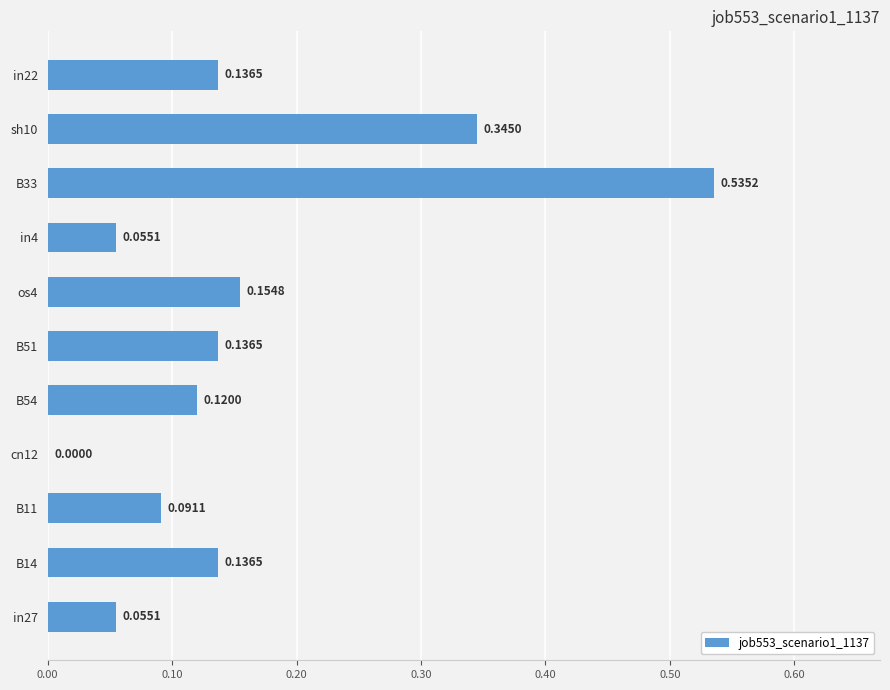

How many values are above zero?

10